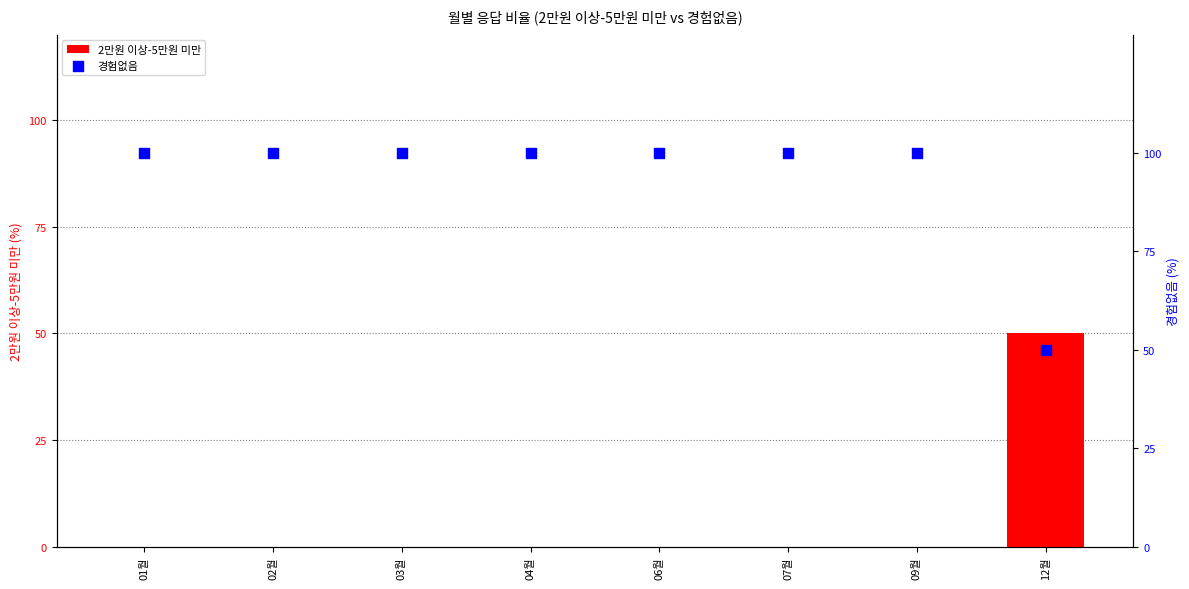

What are all the series names shown in the legend?

2만원 이상-5만원 미만, 경험없음